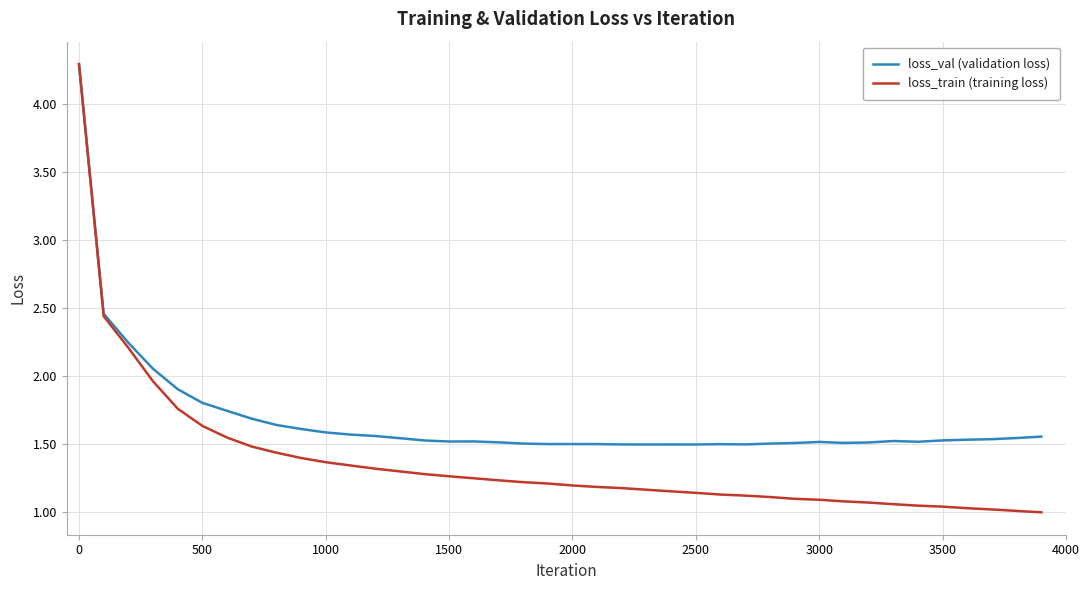

Which series has the largest total across all categories?

loss_val (validation loss)